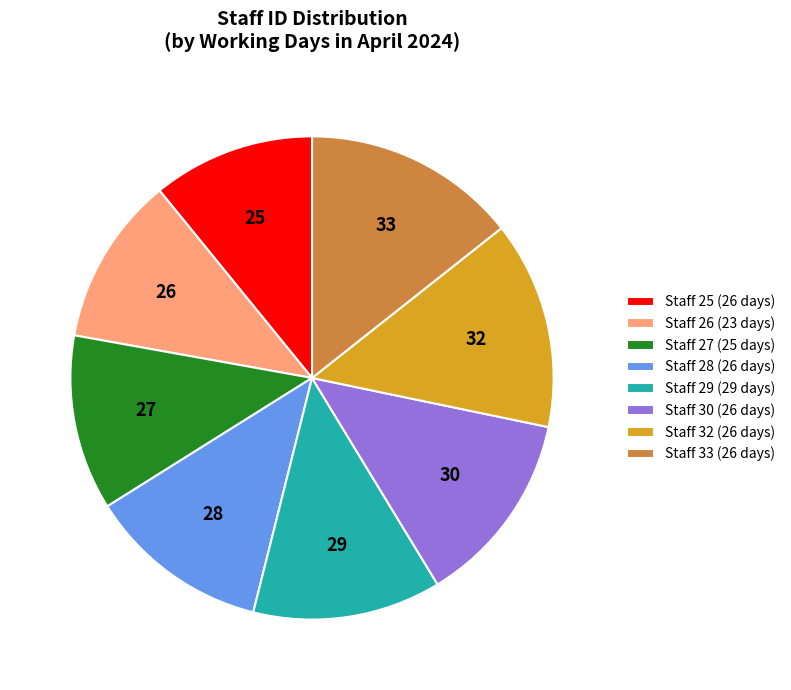

Which has a higher value, Staff 33 (26 days) or Staff 29 (29 days)?

Staff 33 (26 days)